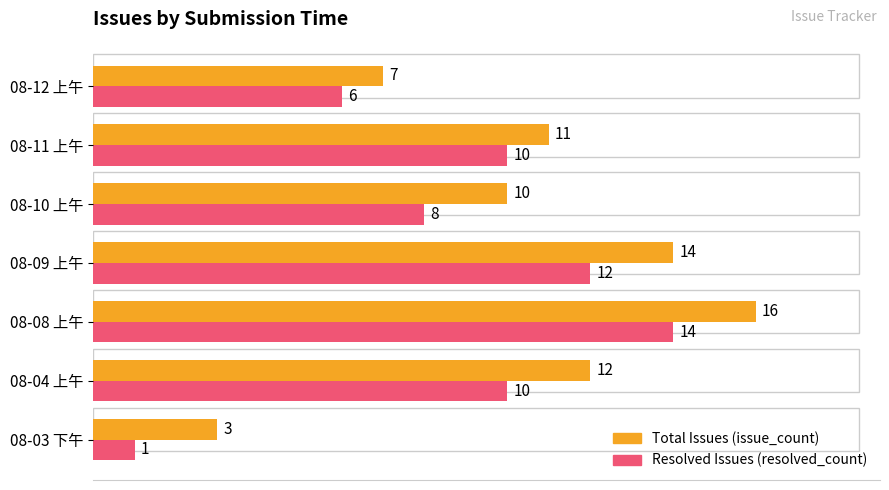

At which category is the sum across all series the highest?

08-08 上午